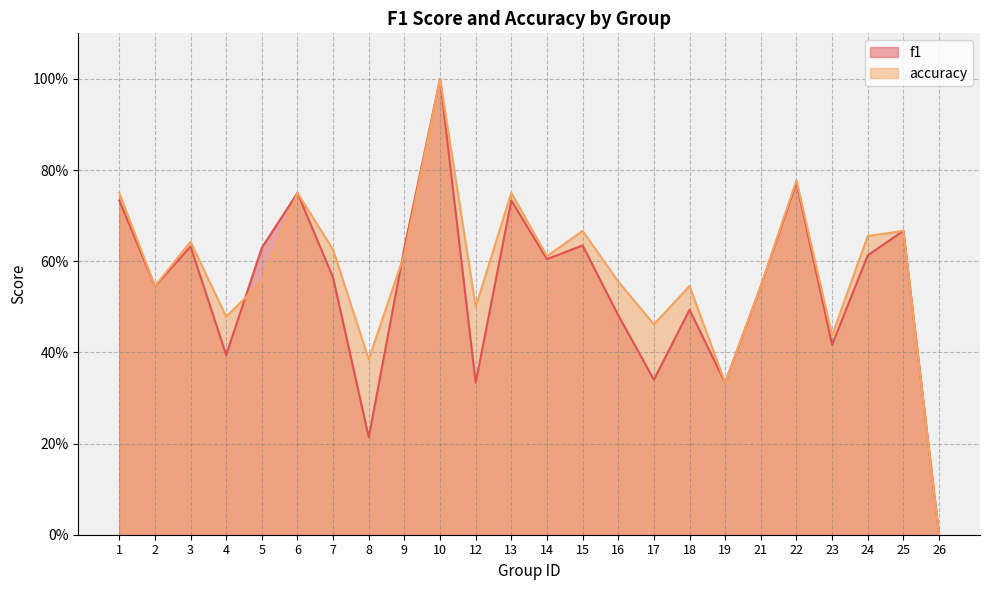

Reading left to right, extract all data points from this chart.

f1: 0.7	0.5	0.6	0.4	0.6	0.8	0.6	0.2	0.6	1.0	0.3	0.7	0.6	0.6	0.5	0.3	0.5	0.3	0.5	0.8	0.4	0.6	0.7	0.0
accuracy: 0.8	0.5	0.6	0.5	0.6	0.8	0.6	0.4	0.6	1.0	0.5	0.8	0.6	0.7	0.6	0.5	0.5	0.3	0.5	0.8	0.4	0.7	0.7	0.0